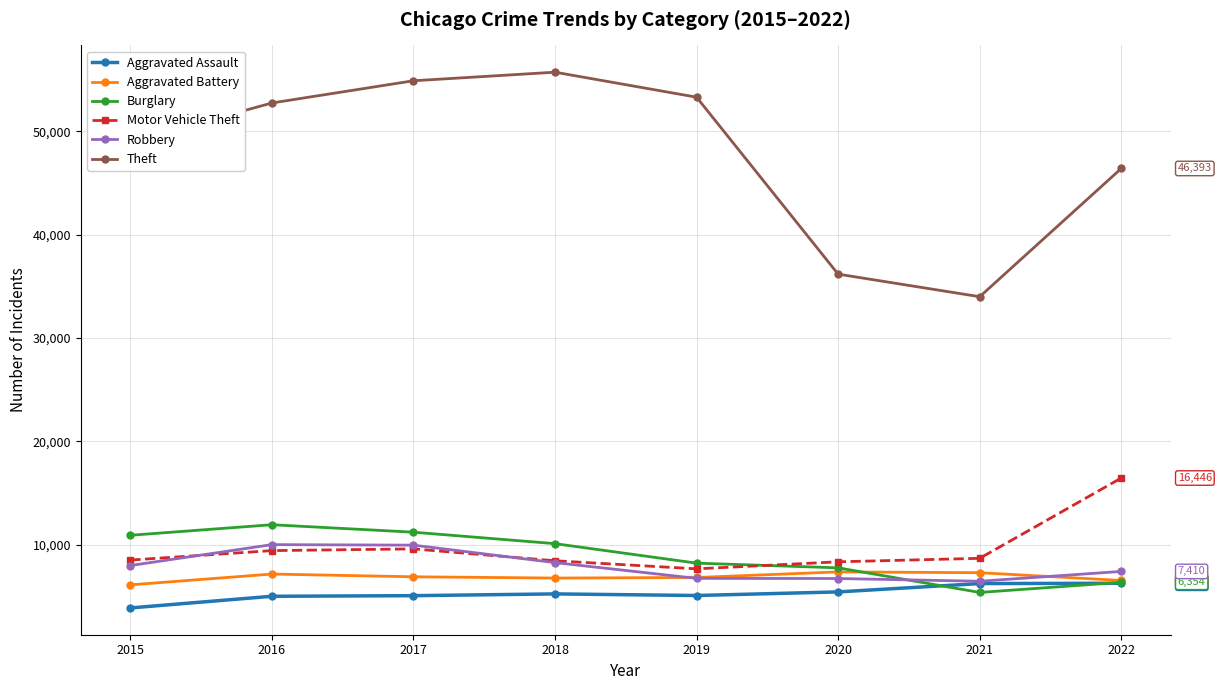

What is the difference between the Aggravated Battery values at 2018 and 2019?

55